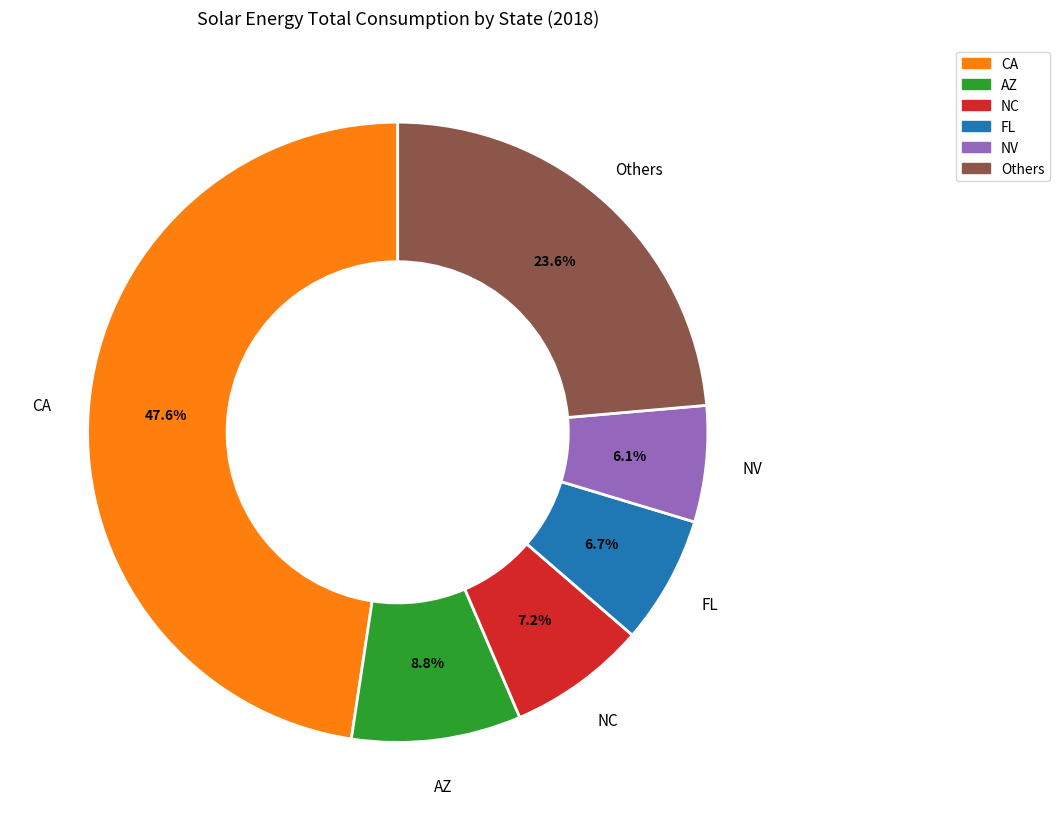

Count the number of slices in the pie.

6